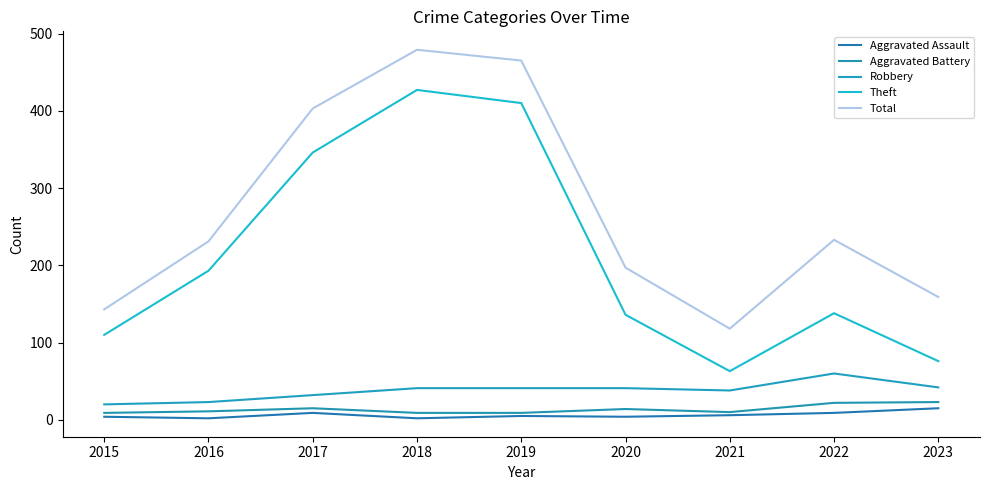

True or false: Theft and Aggravated Battery cross at least once.

False